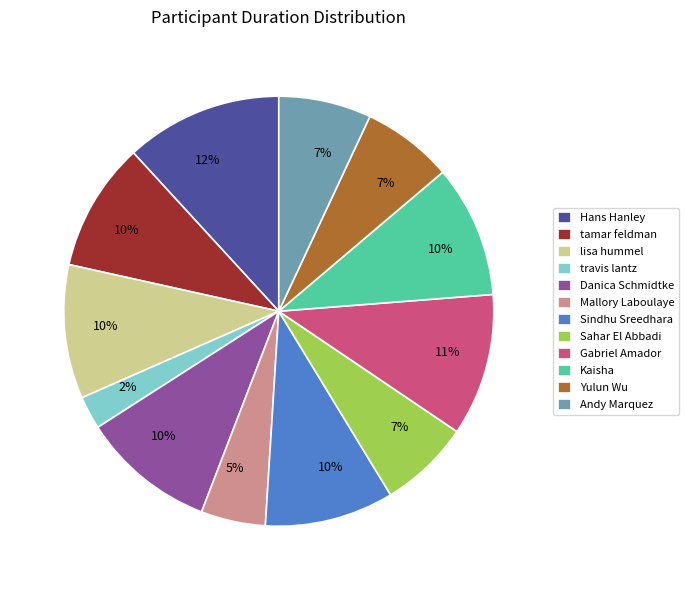

What is the largest slice in the pie chart?

Hans Hanley